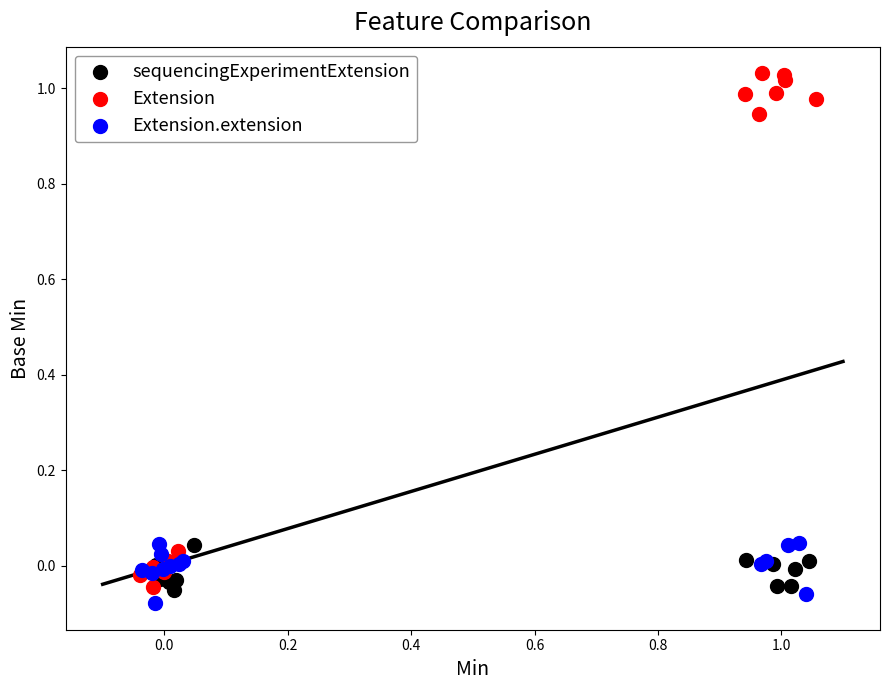

What are all the series names shown in the legend?

sequencingExperimentExtension, Extension, Extension.extension